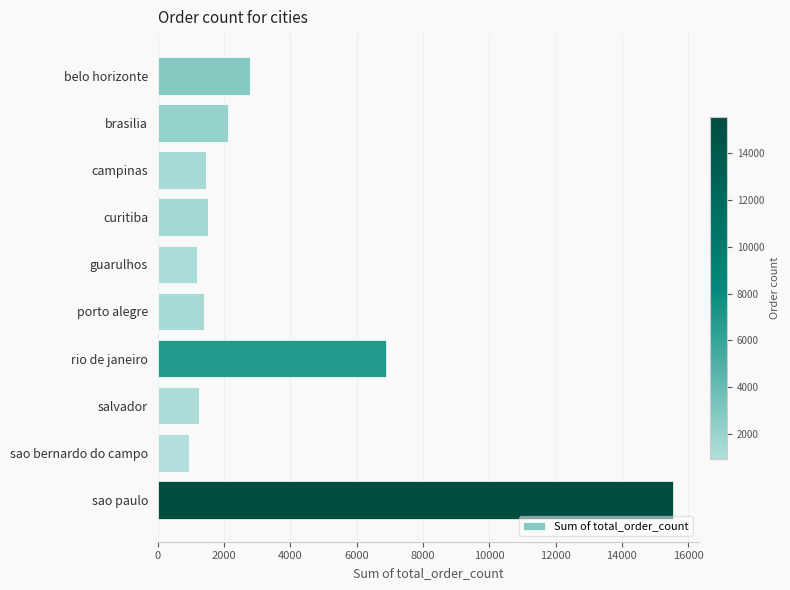

What is the ratio of the value at sao bernardo do campo to the value at curitiba?

0.6